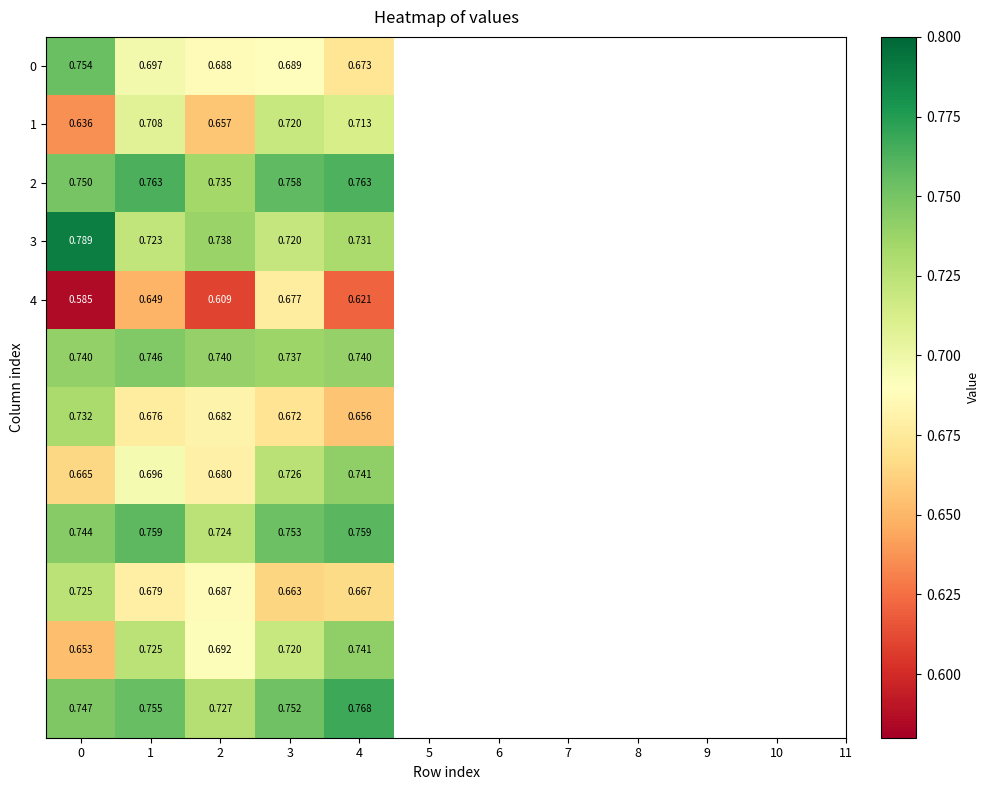

Count the number of categories in the chart.

5